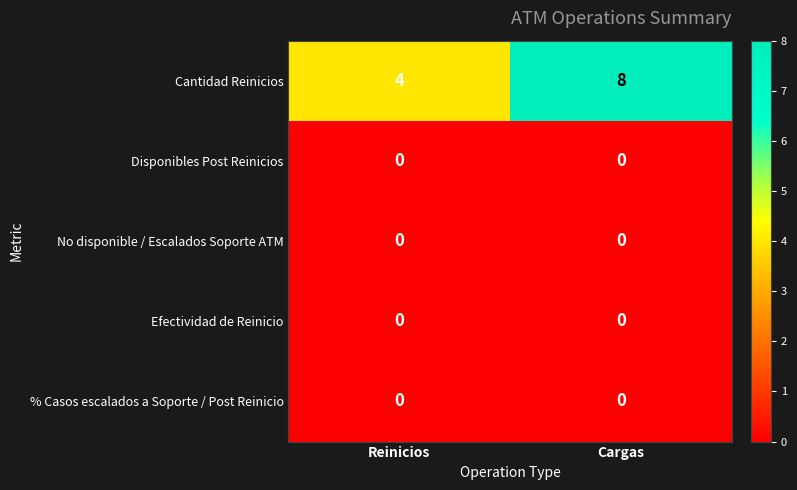

What is the minimum value for Cantidad Reinicios?

4